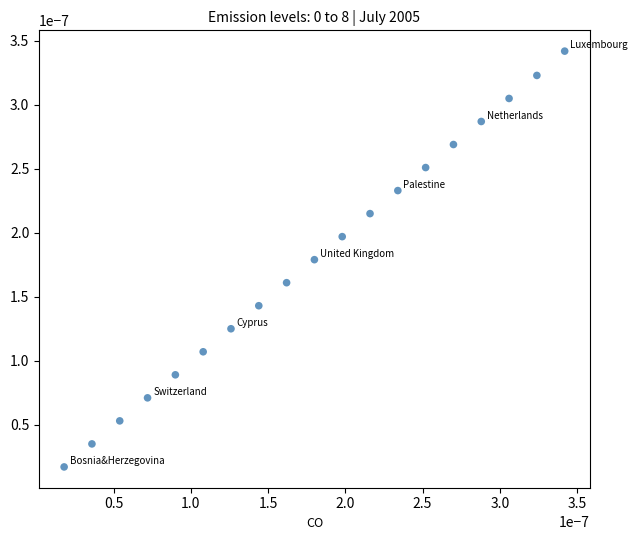

Count the number of points in this scatter plot.

19